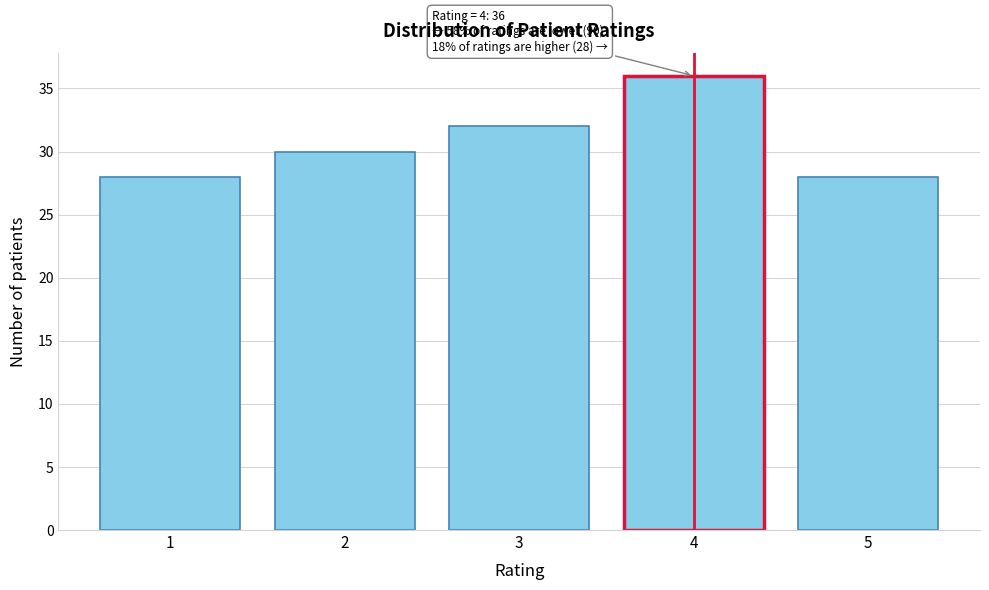

Reading left to right, list all the values displayed in this chart.

28	30	32	36	28